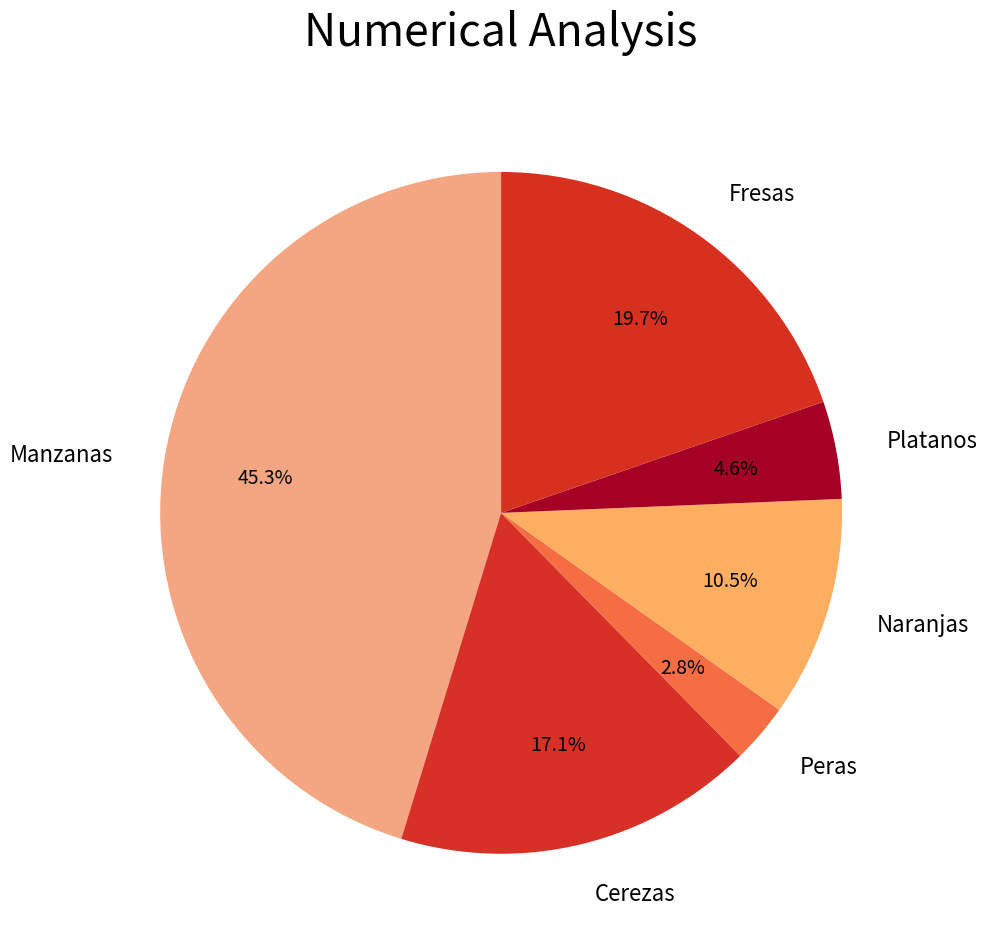

Approximately how many times larger is the value at Peras compared to Platanos?

0.6